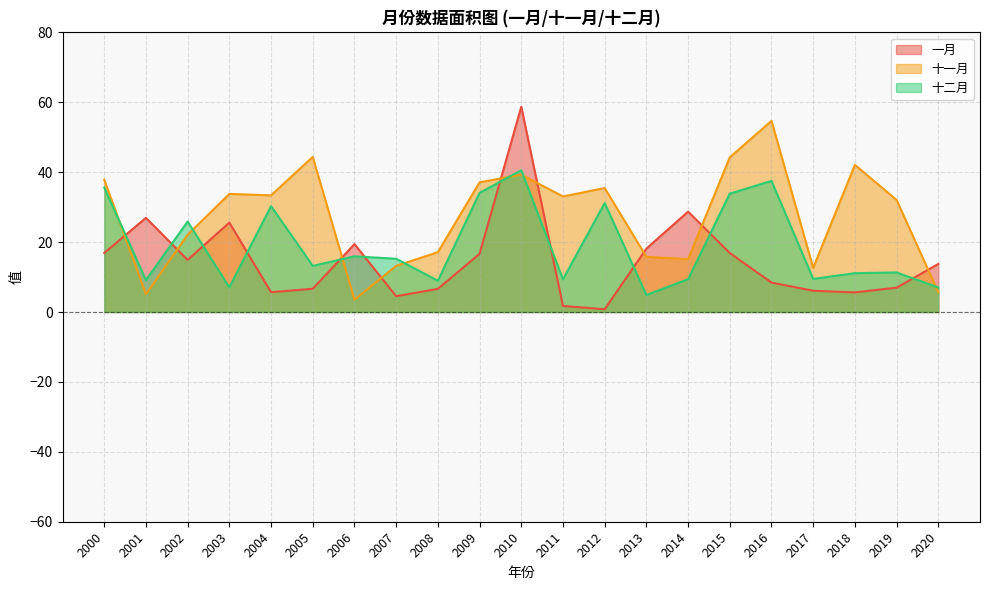

Reading left to right, list all the values displayed in this chart.

一月: 16.9	26.9	14.9	25.6	5.7	6.6	19.4	4.5	6.6	16.6	58.7	1.7	0.8	18.1	28.7	16.9	8.4	6.1	5.6	7.0	13.7
十一月: 37.8	5.1	22.1	33.8	33.4	44.4	3.5	13.2	17.1	37.1	39.3	33.1	35.5	15.8	15.1	44.2	54.7	12.6	42.1	32.1	5.7
十二月: 35.6	9.1	25.9	7.0	30.3	13.2	15.9	15.2	8.9	34.1	40.6	9.4	31.2	4.9	9.4	33.9	37.5	9.5	11.1	11.3	7.0